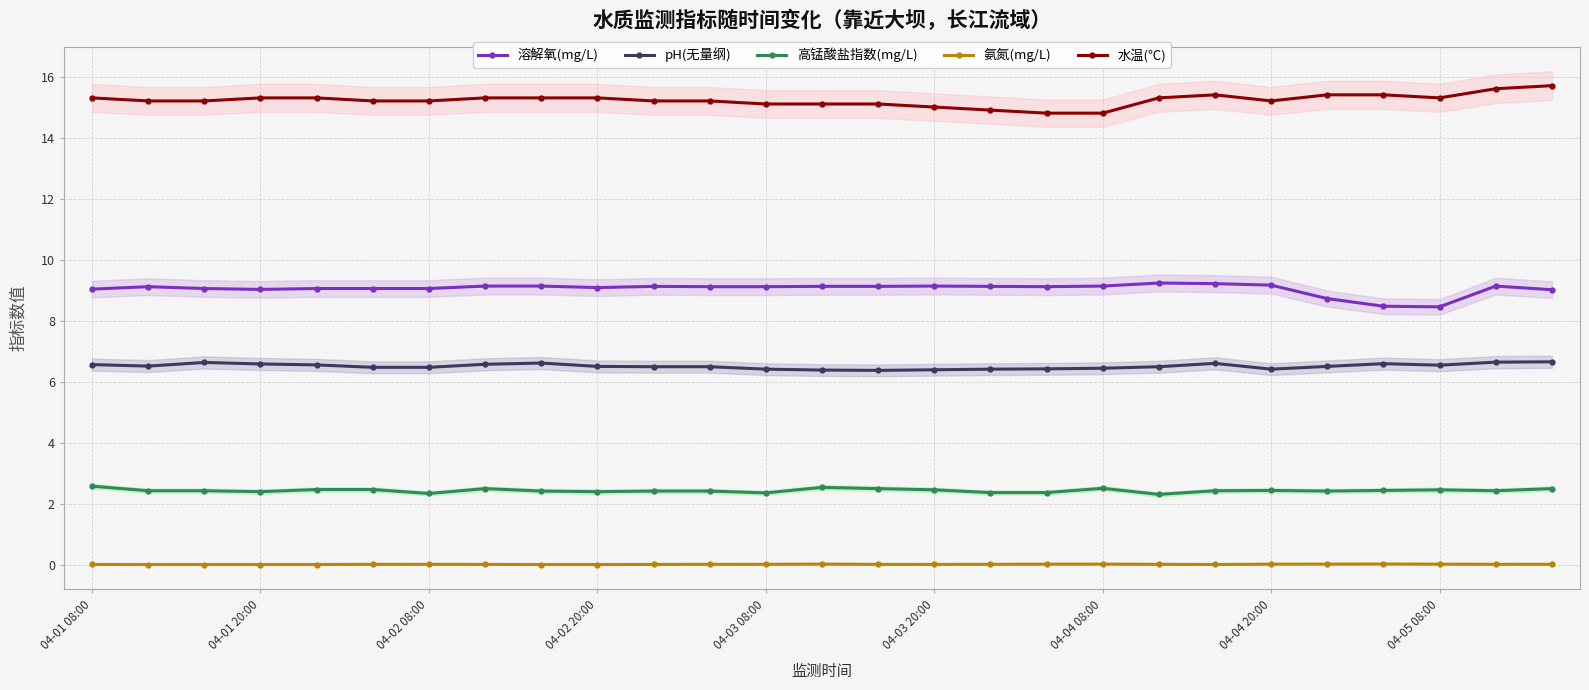

Is it true that 氨氮(mg/L) equals 0.0 at 04-02 20:00?

True